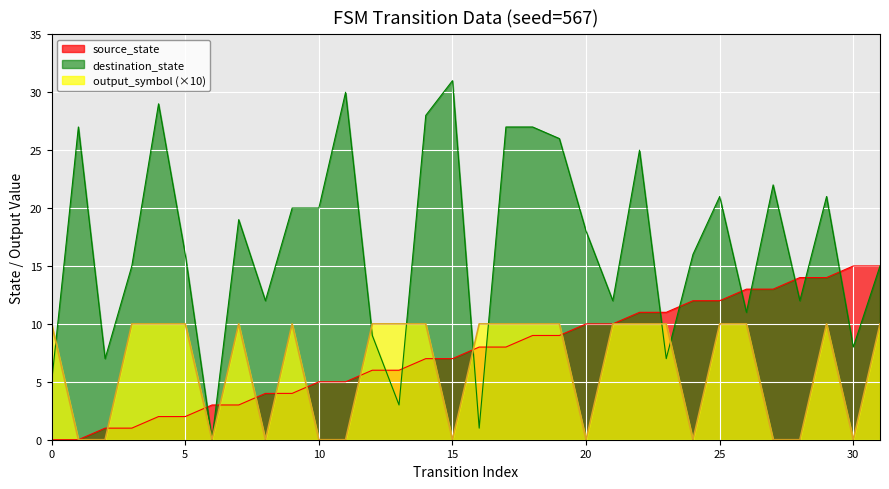

True or false: source_state has a value of 19 at 27.

False